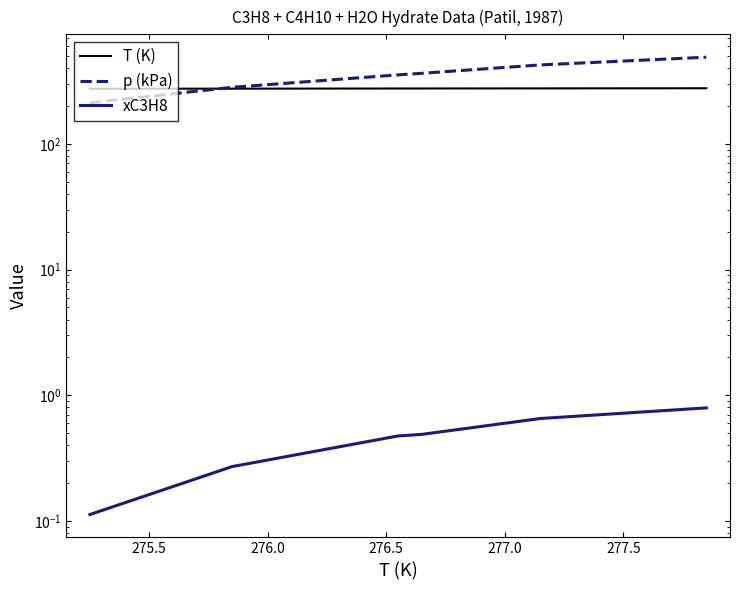

What is the greatest value displayed?

490.9